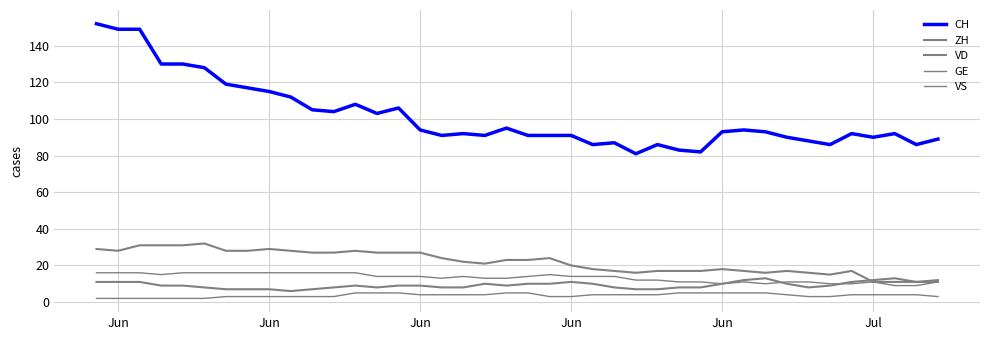

How many lines are shown in the chart?

5